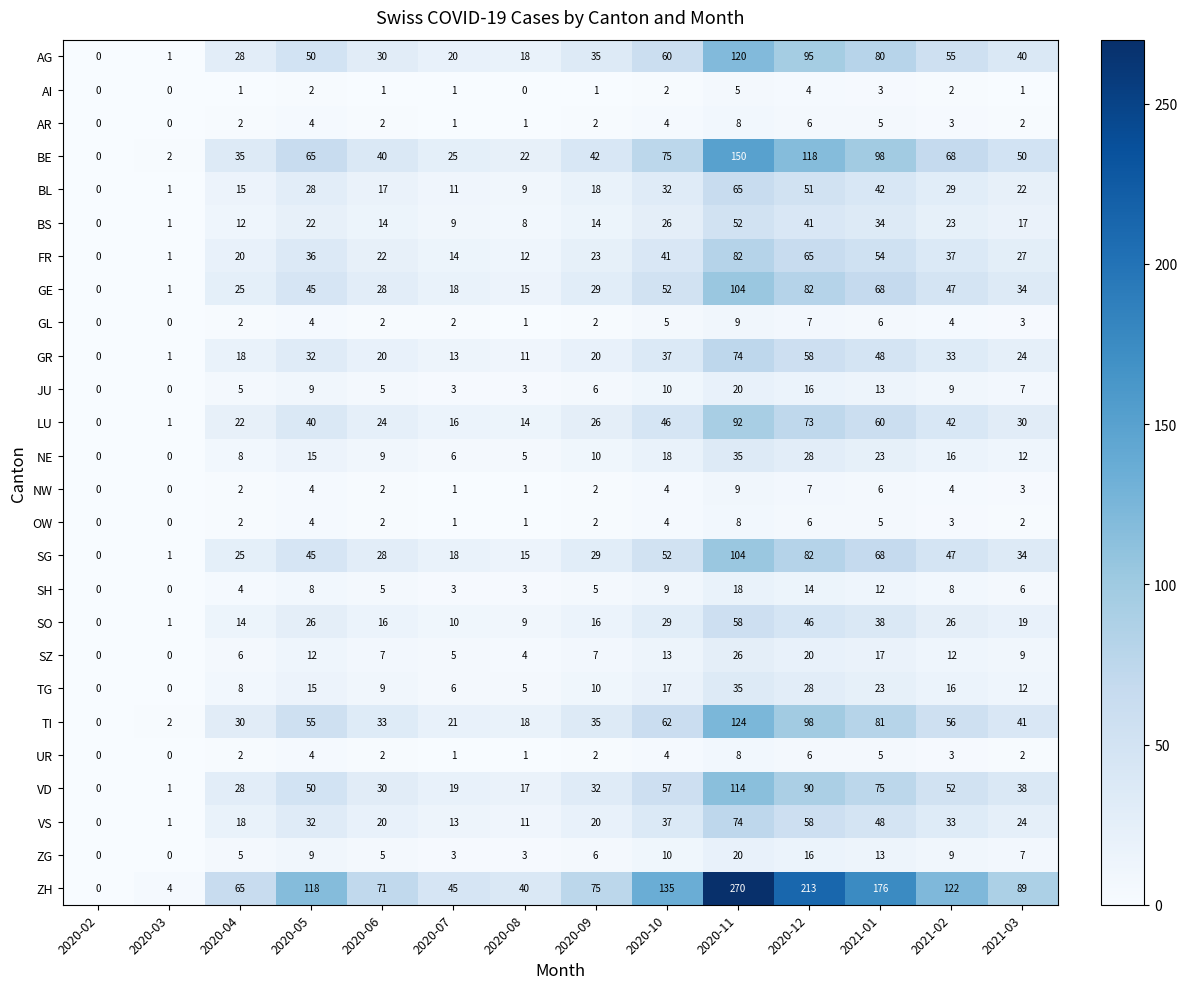

True or false: ZG has a value of 9 at 2021-02.

True